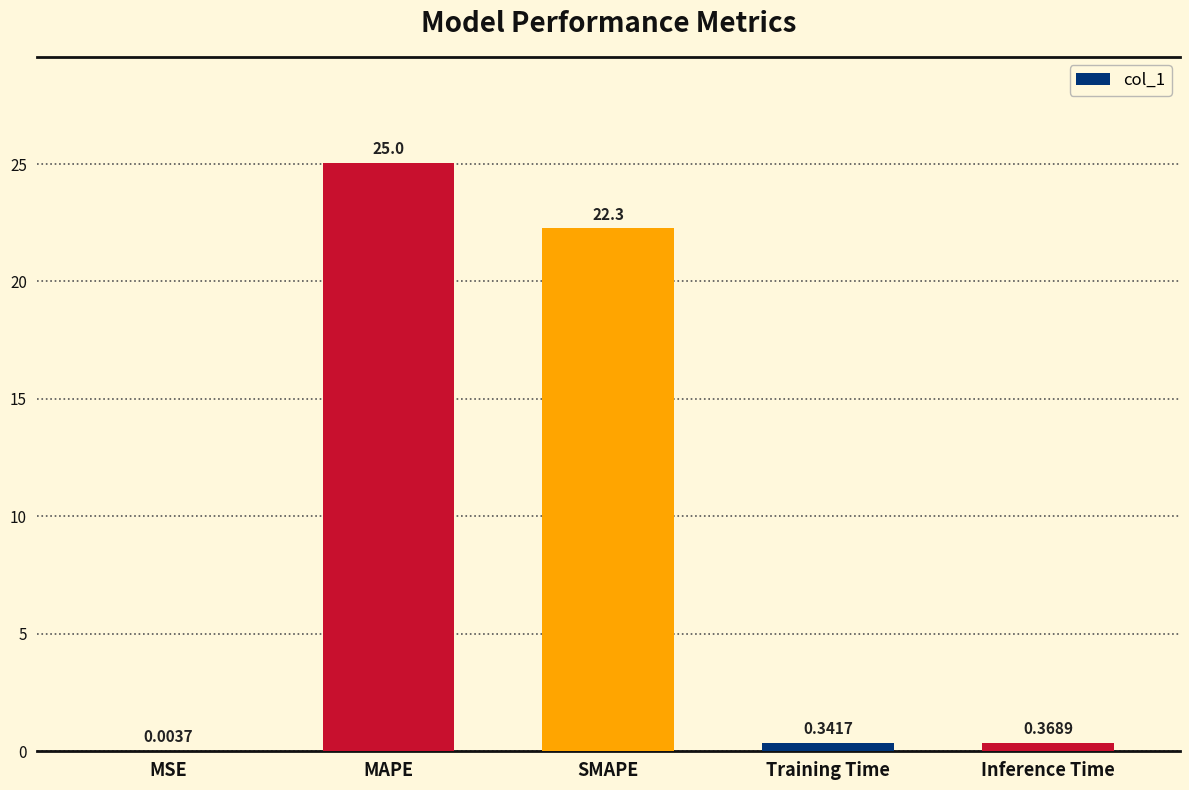

Which has a higher value, Inference Time or SMAPE?

SMAPE